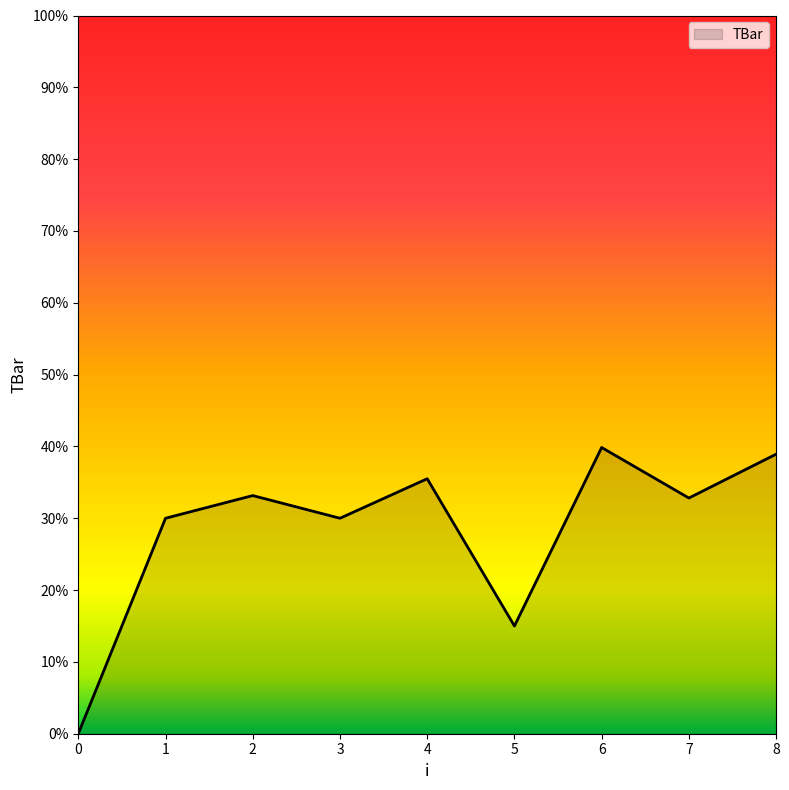

How many interior local valleys (lower than both neighbors) does the data have?

3